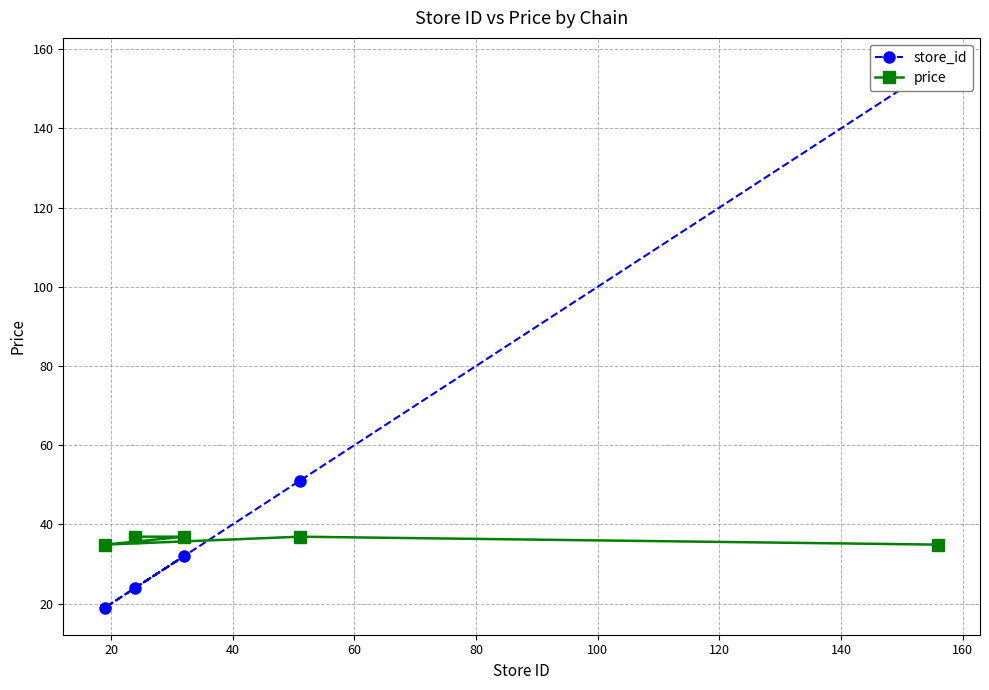

What is the maximum value for price?

36.9